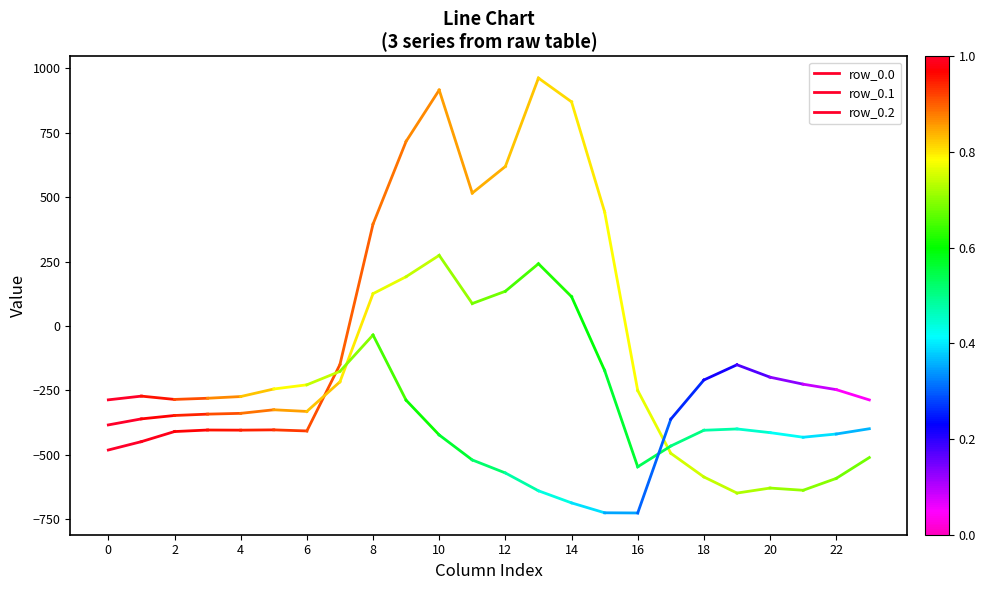

At 2, list the series in order from smallest to largest.

row_0.0, row_0.1, row_0.2